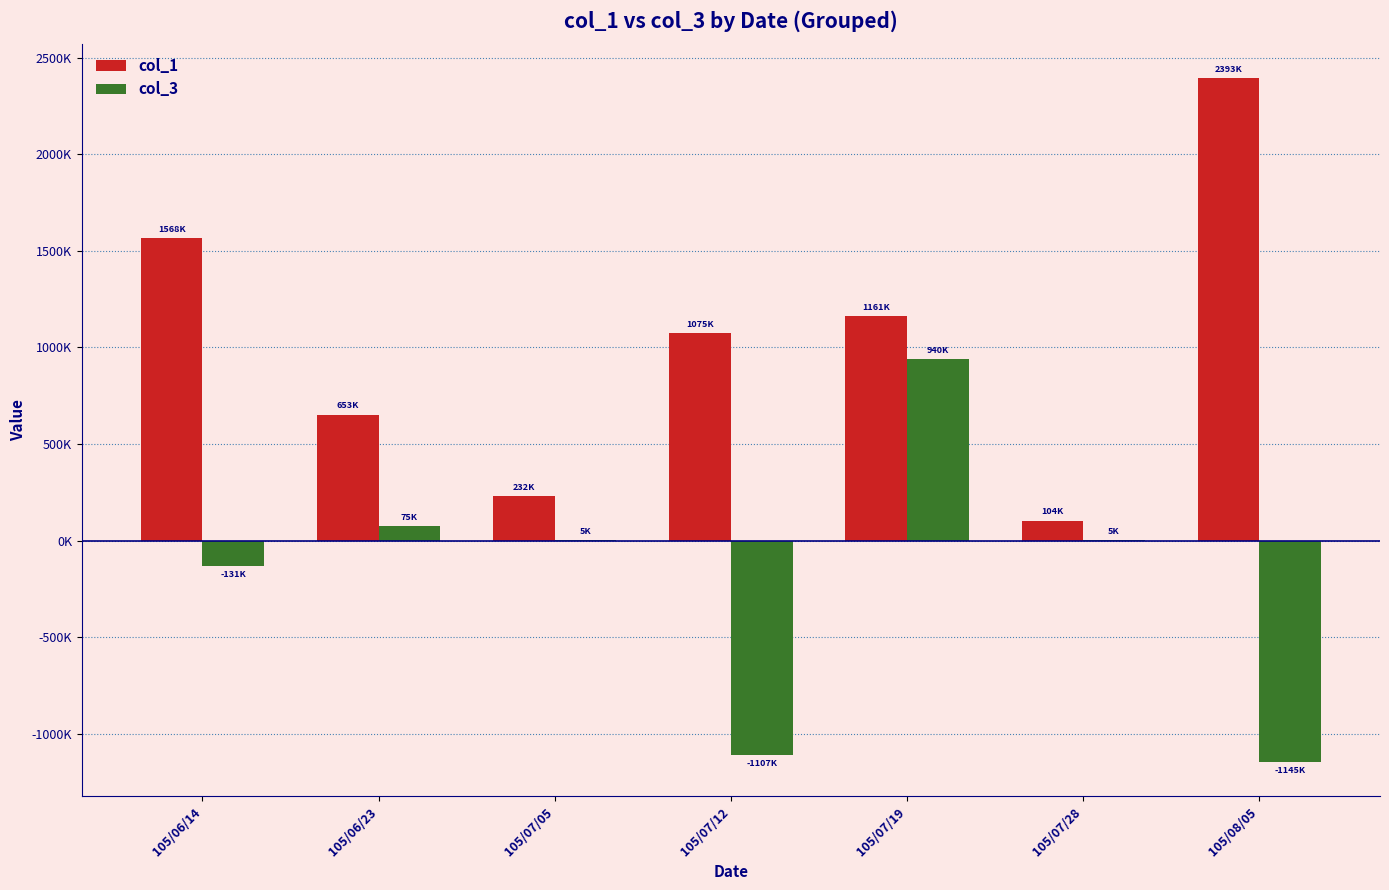

The col_1 series shows 1075000 at 105/07/12. True or false?

True